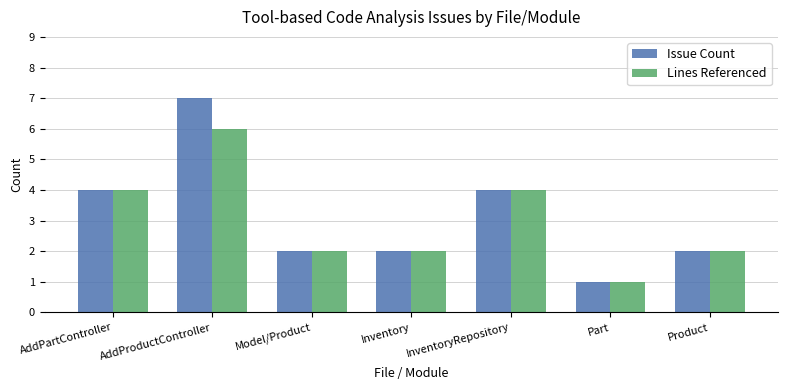

The Lines Referenced series shows 4 at InventoryRepository. True or false?

True